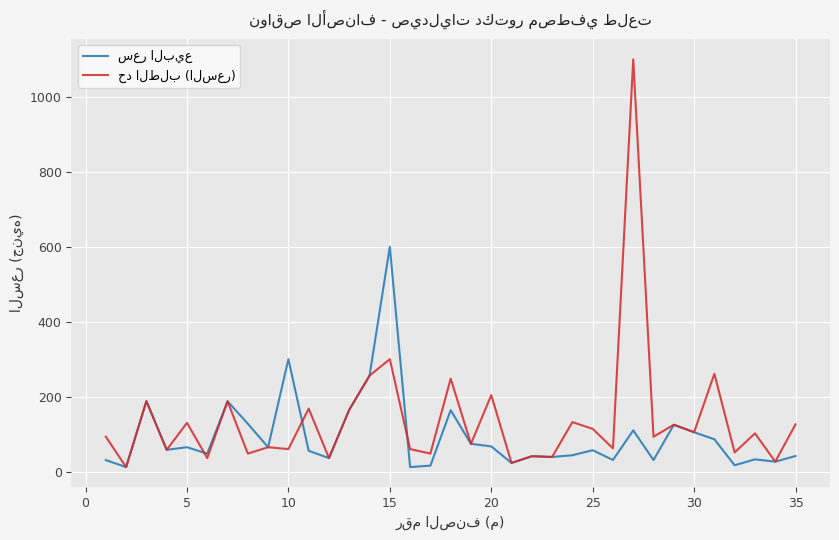

What is the greatest value displayed?

1100.0